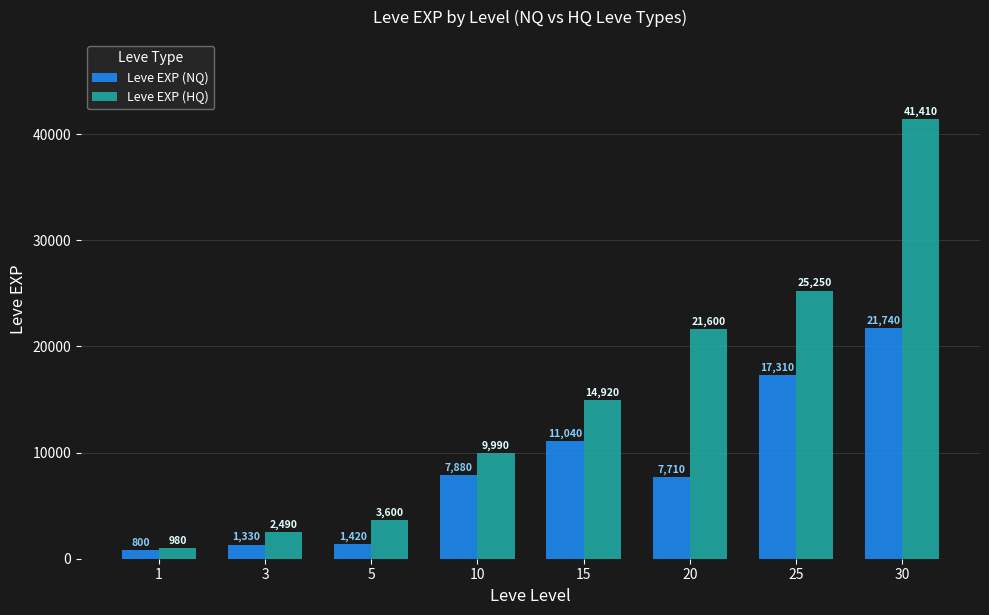

What is the lowest value of the Leve EXP (NQ) series?

800